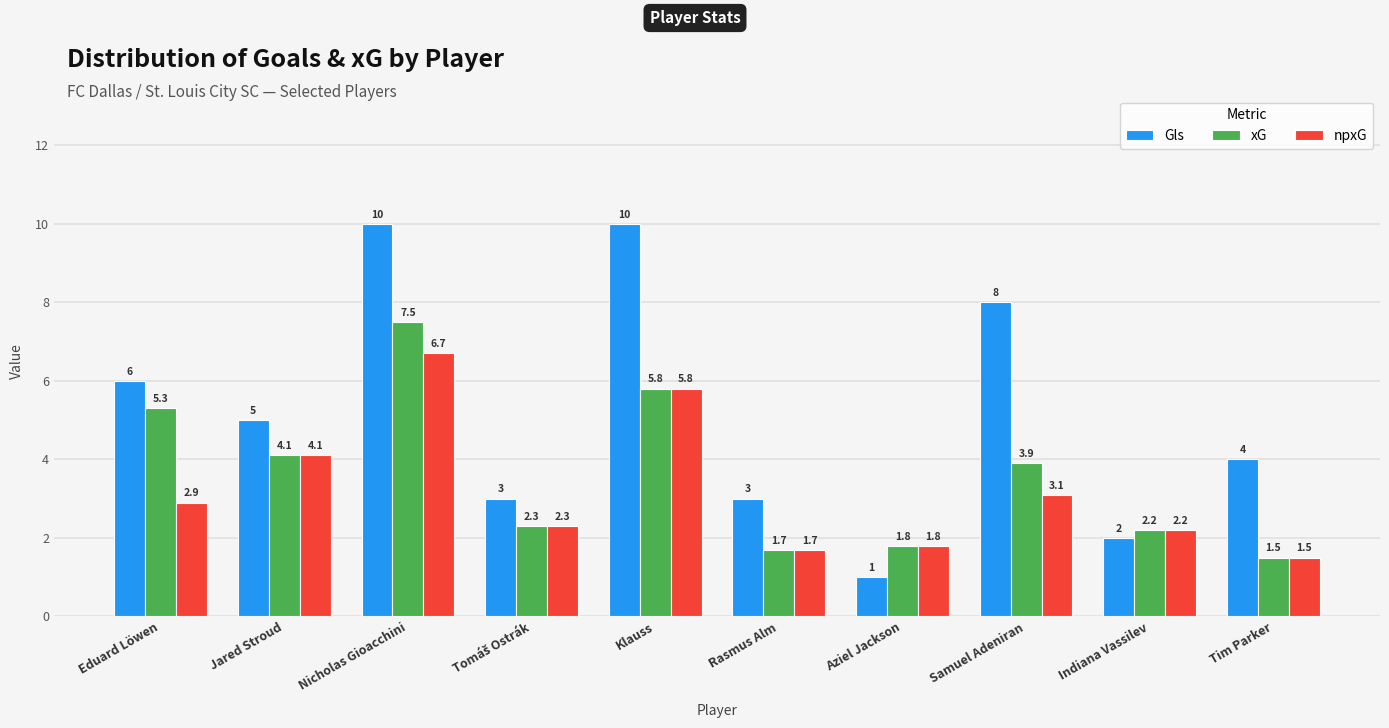

What is the average value of the xG series?

3.6